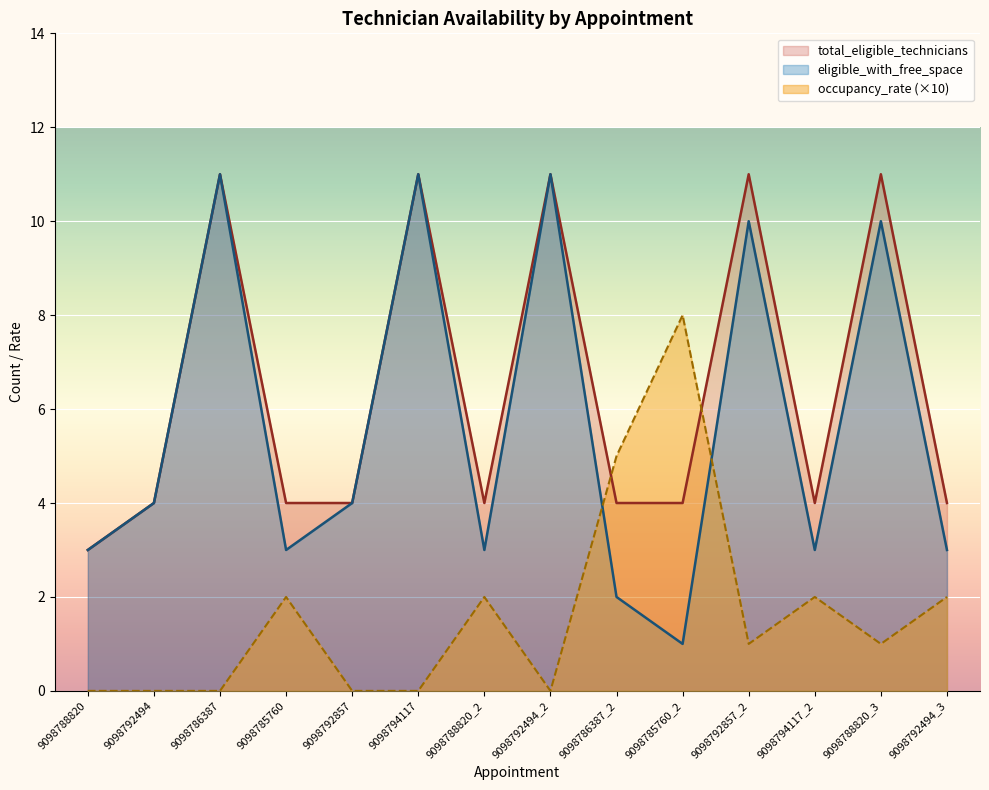

List the series in order of their peak value, highest first.

total_eligible_technicians, eligible_with_free_space, occupancy_rate